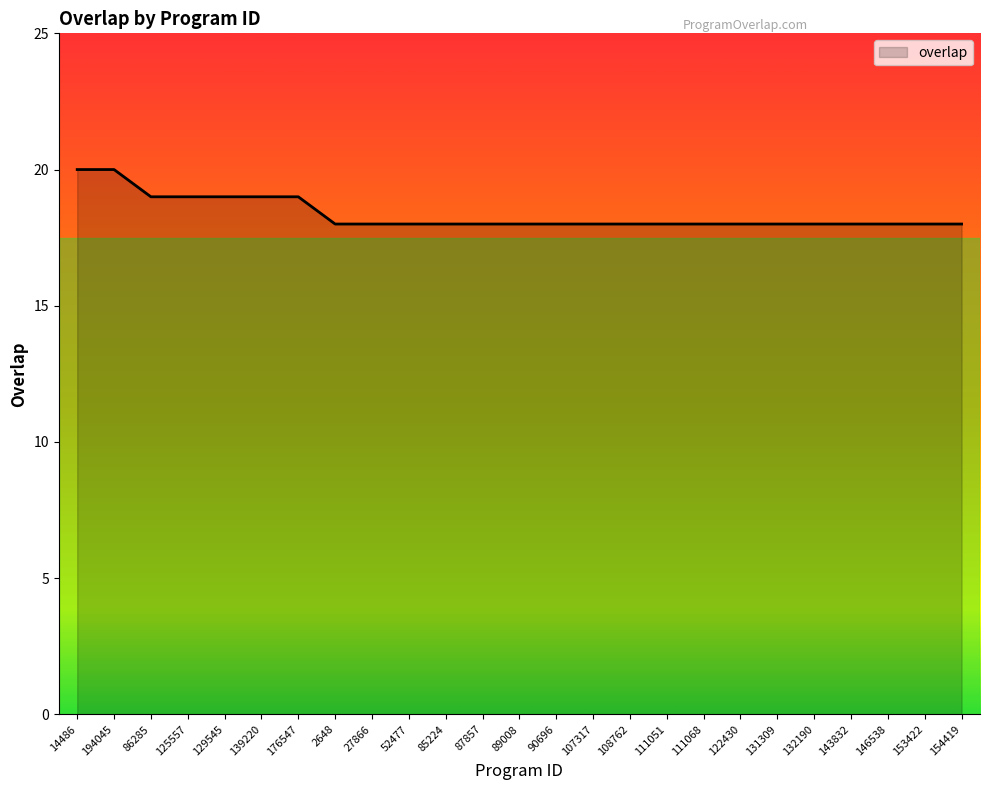

What is the difference between the maximum and second lowest values?

2